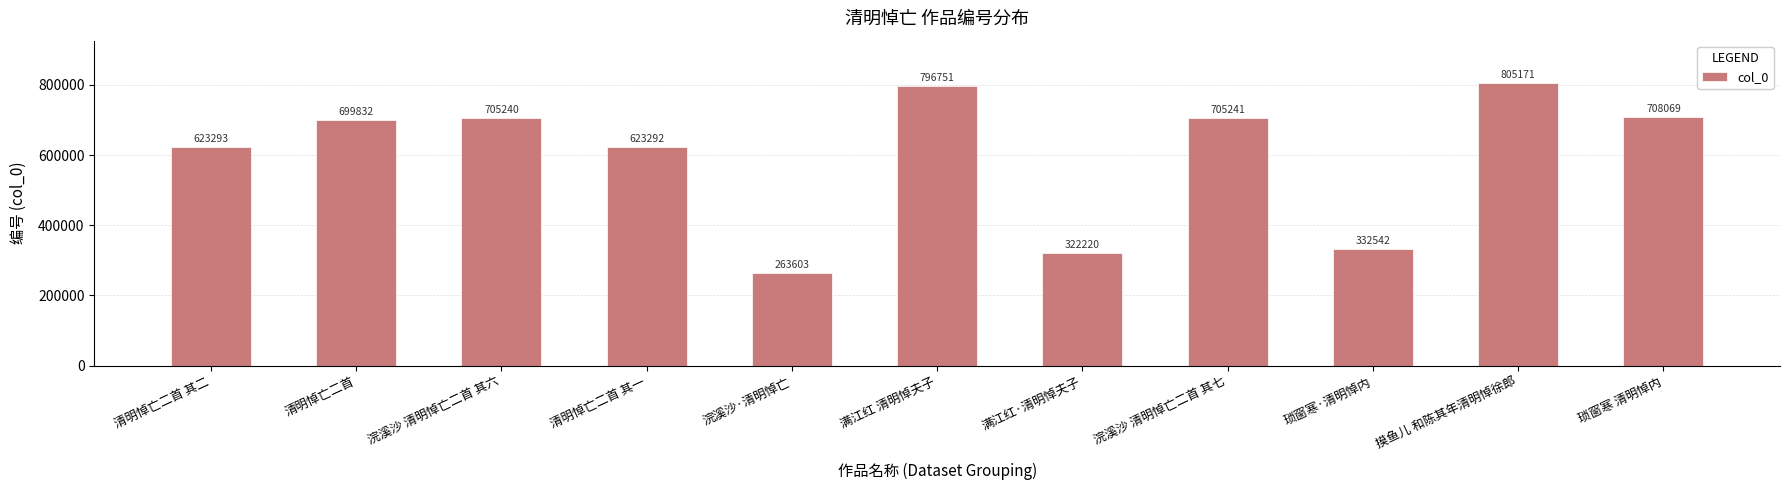

What is the smallest value displayed?

263603